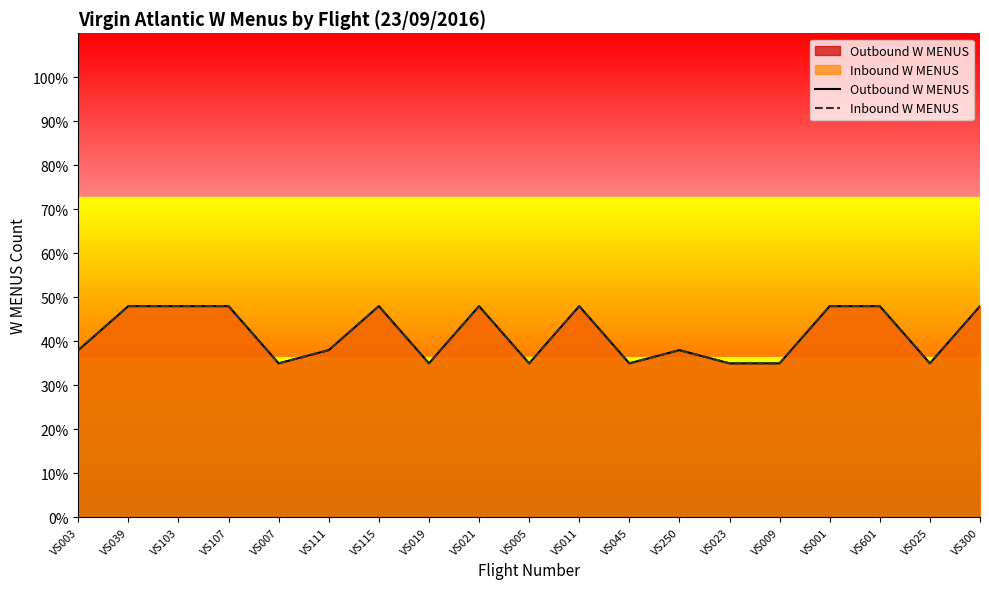

The Inbound W MENUS series shows 56 at VS250. True or false?

False